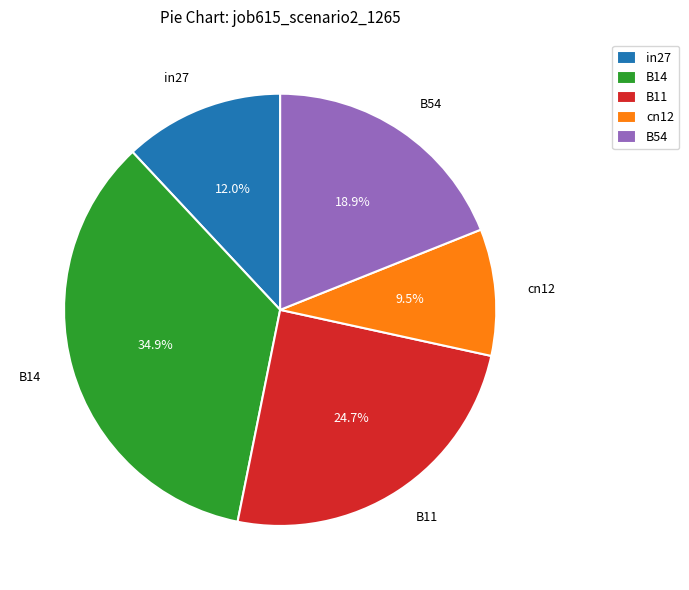

Combined, what portion of the pie is B54 and B14?

53.8%